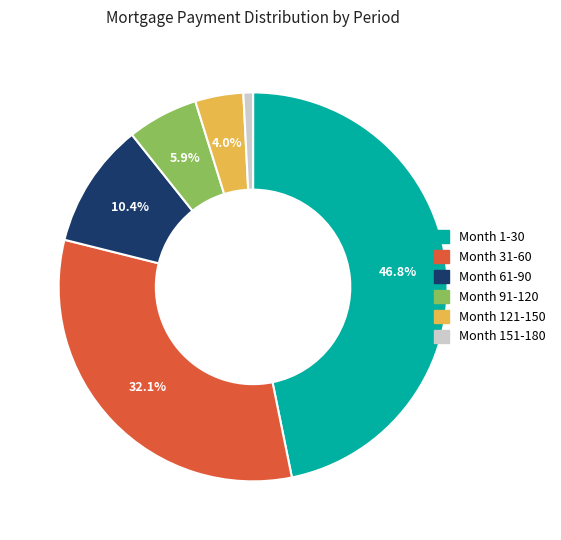

Which category has the biggest portion of the pie?

Month 1-30